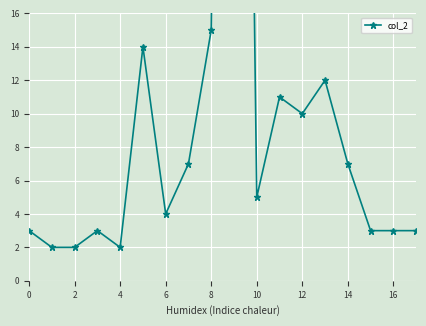

How many lines are shown in the chart?

1